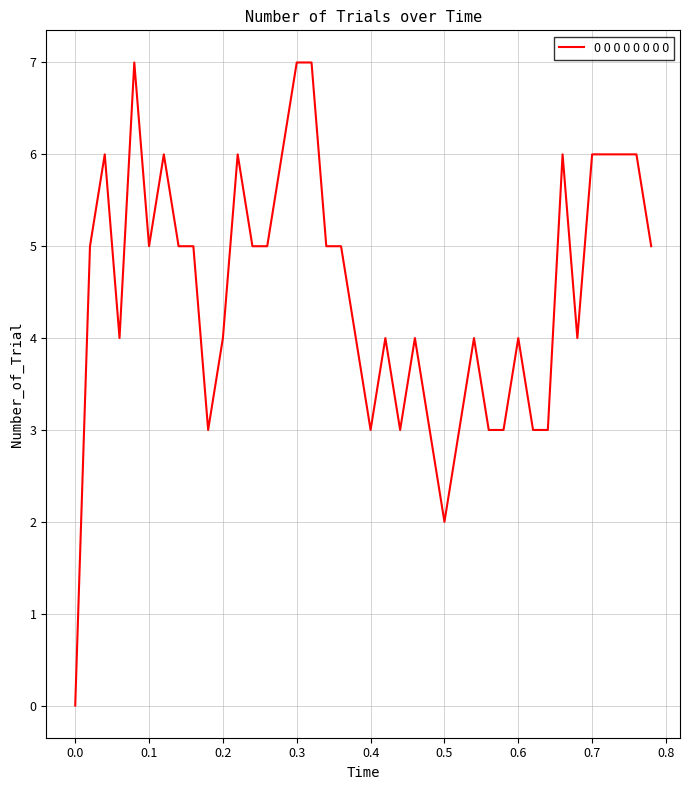

What is the difference between the maximum and minimum values?

7